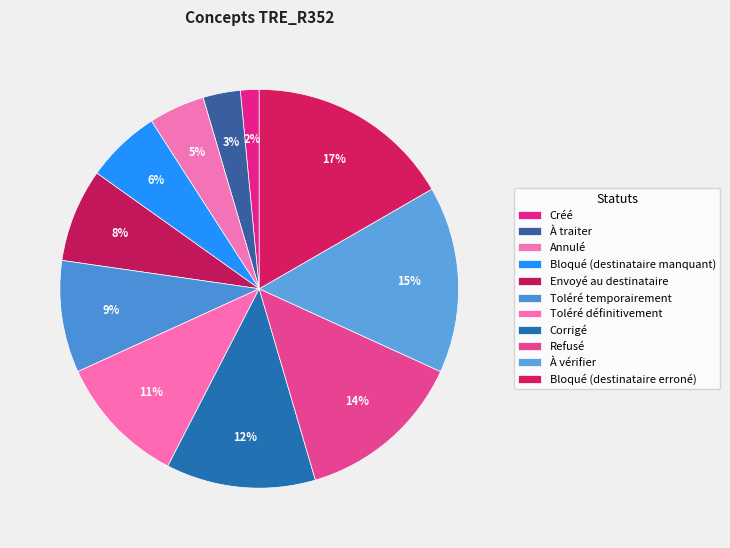

What is the change in value from Envoyé au destinataire to Toléré temporairement?

+1